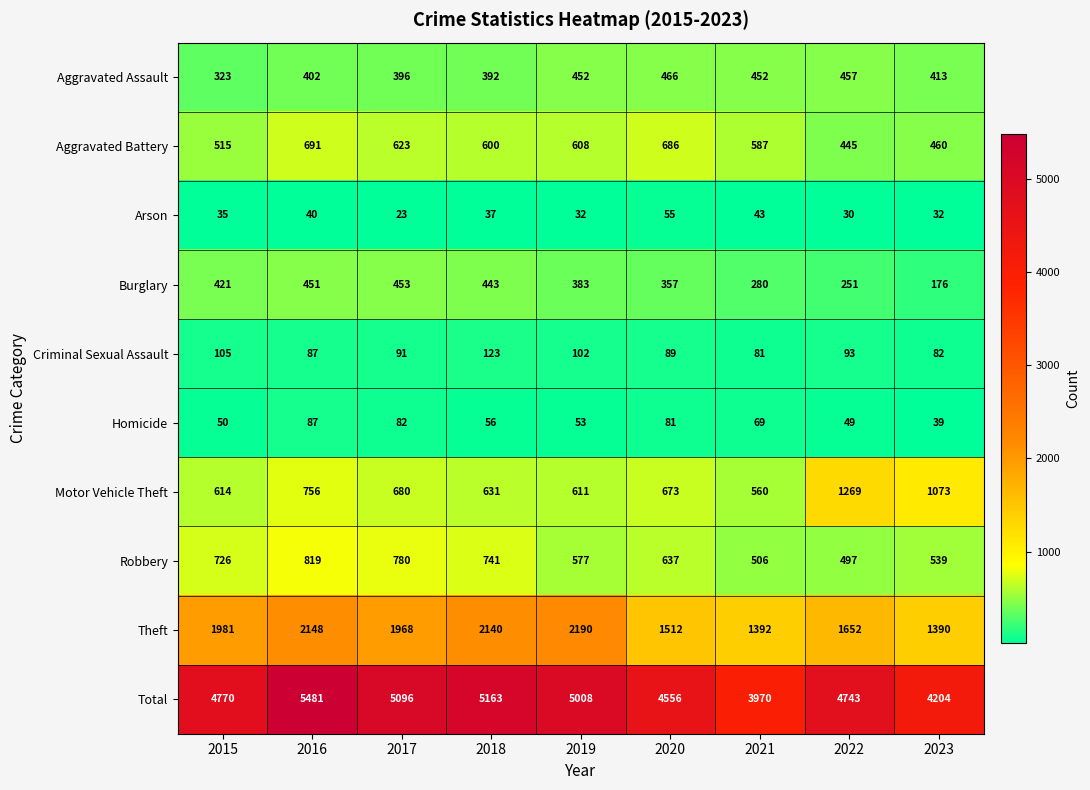

At which category is the sum across all series the highest?

2016